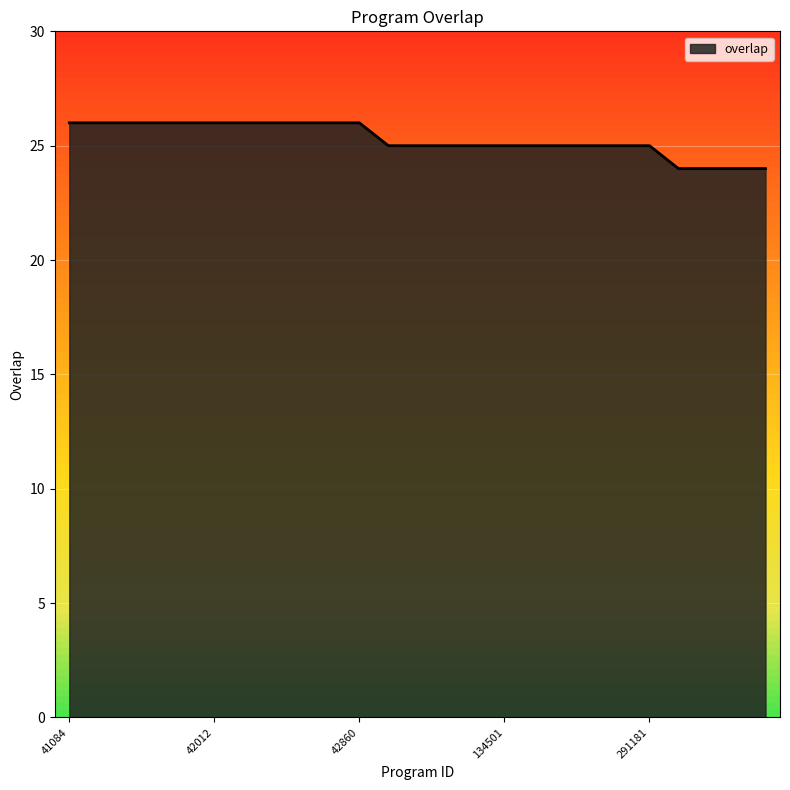

What is the maximum value shown in the chart?

26